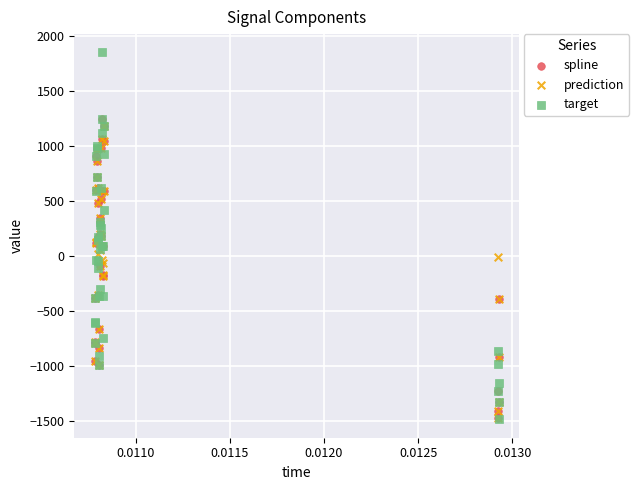

What are all the series names shown in the legend?

spline, prediction, target